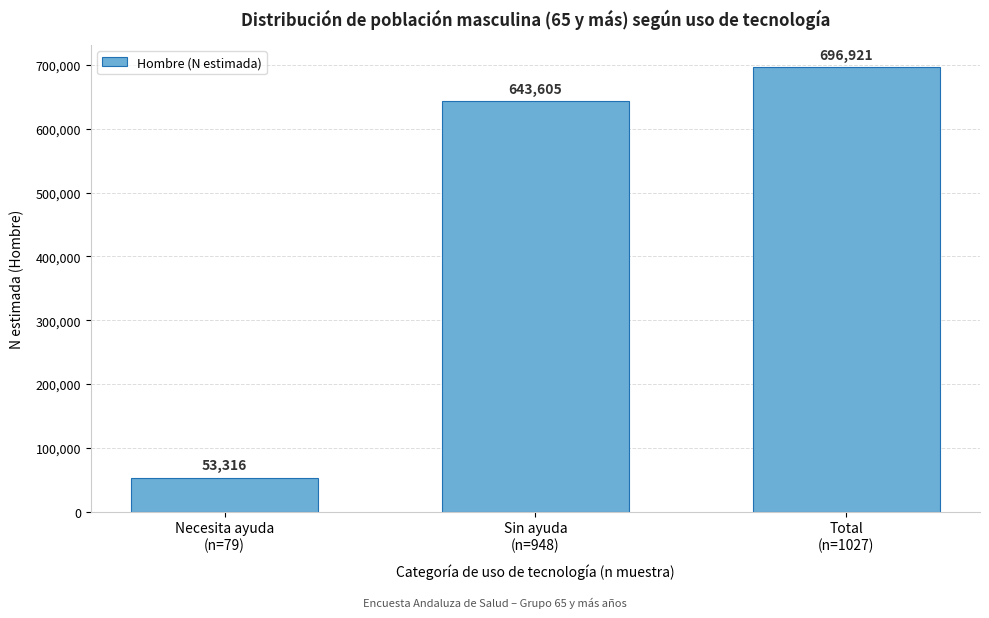

Reading left to right, what are all the values shown in this chart?

53316	643605	696921